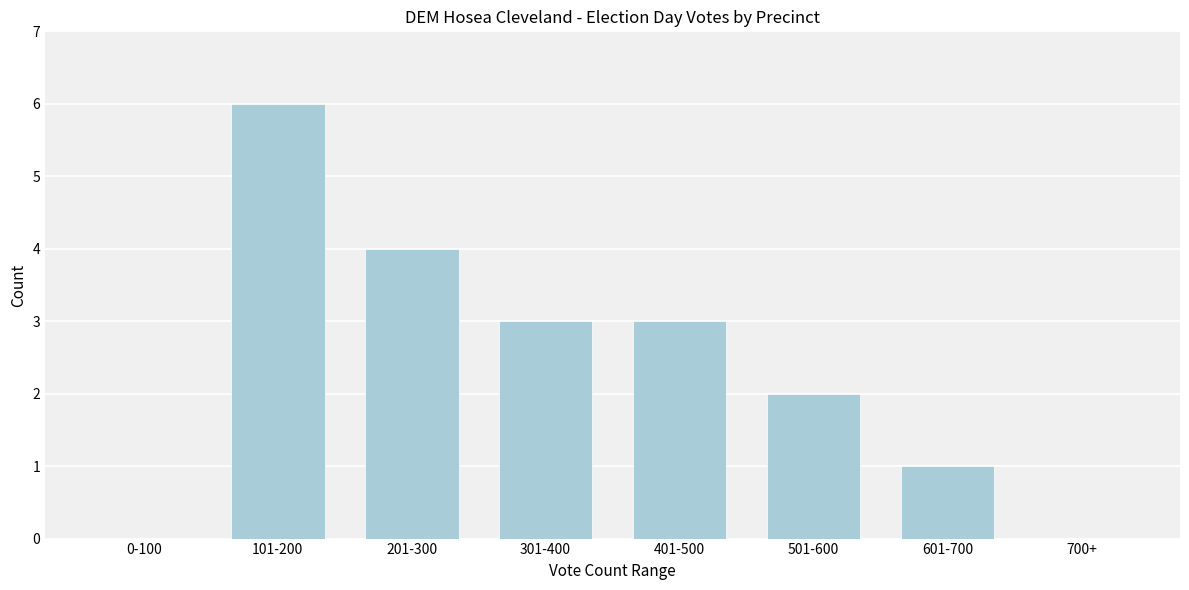

Reading right to left, extract all data points from this chart.

700+=0	601-700=1	501-600=2	401-500=3	301-400=3	201-300=4	101-200=6	0-100=0